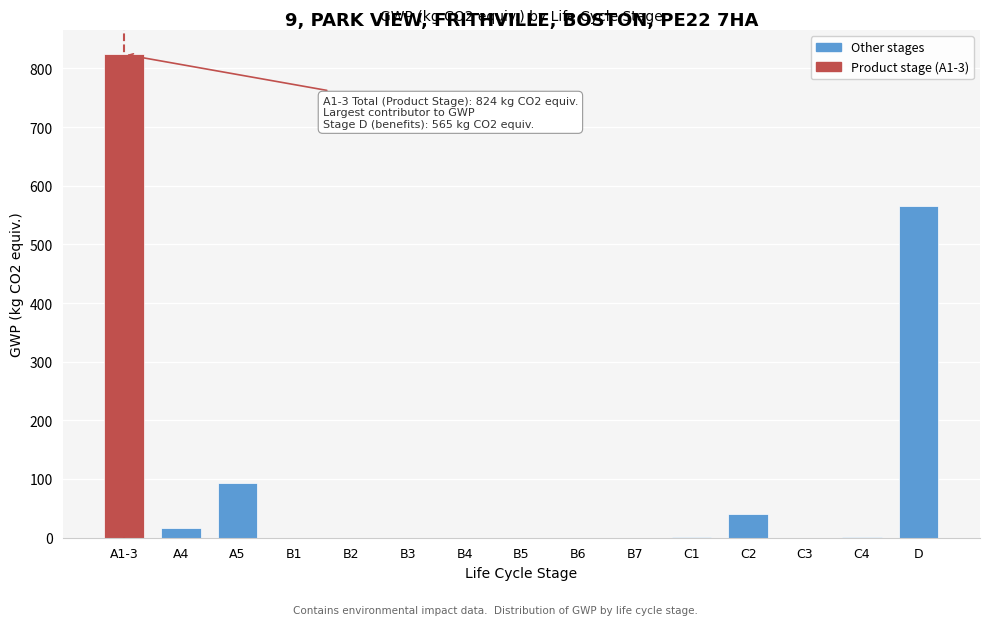

What is the sum of the values at B2 and C2?

39.6